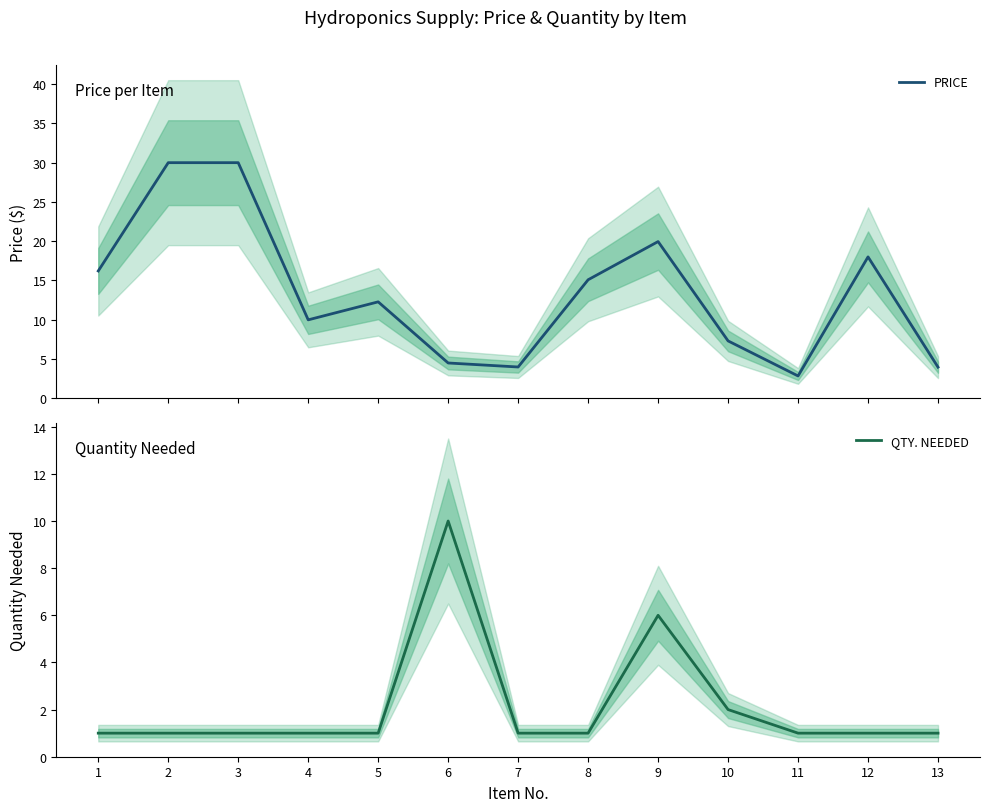

How many interior local peaks does the QTY. NEEDED series have?

2